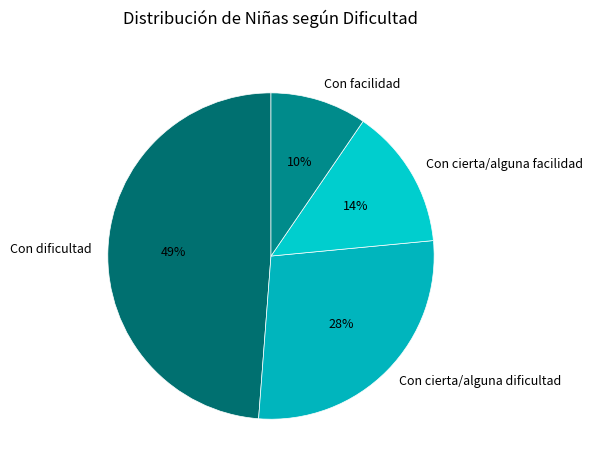

How many slices are in this pie chart?

4